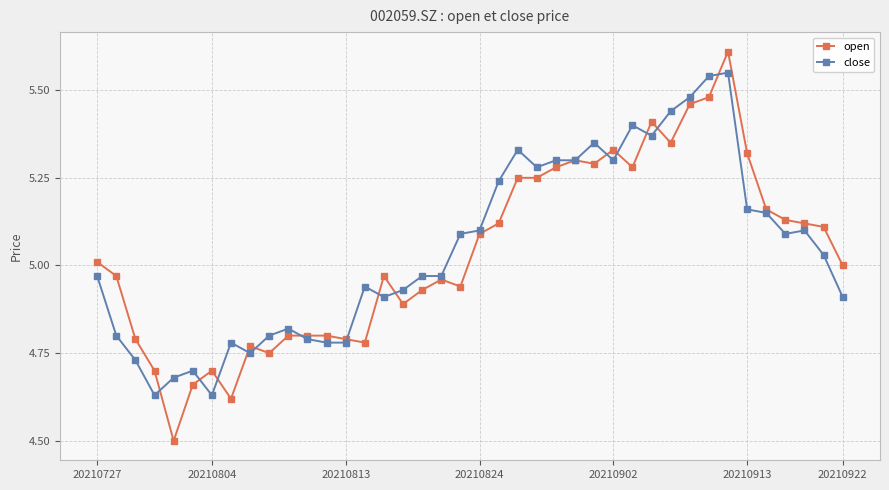

What is the greatest value displayed?

5.6